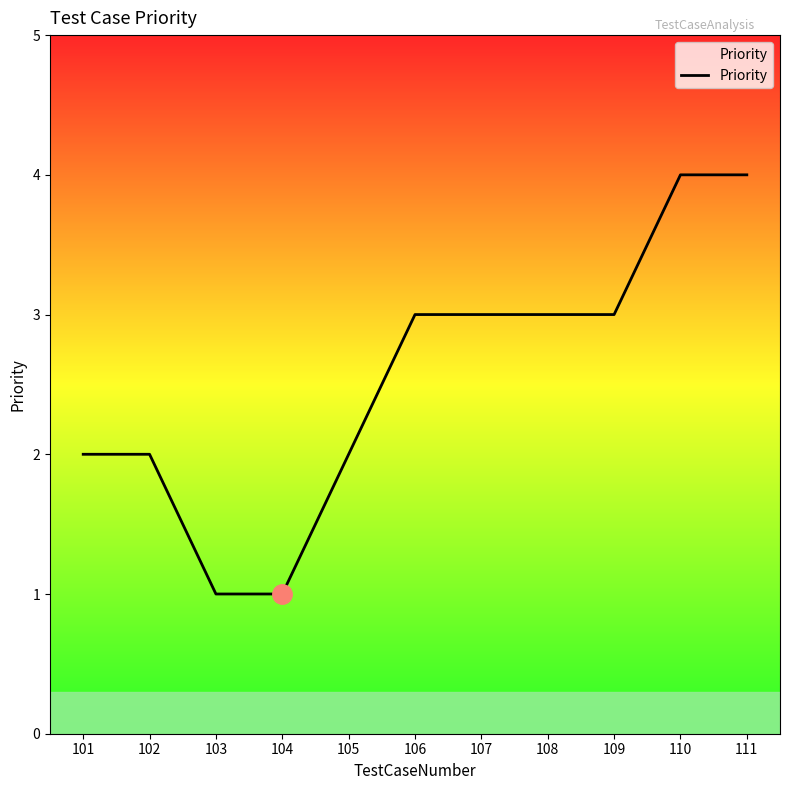

What is the difference between the values at 110 and 106?

1